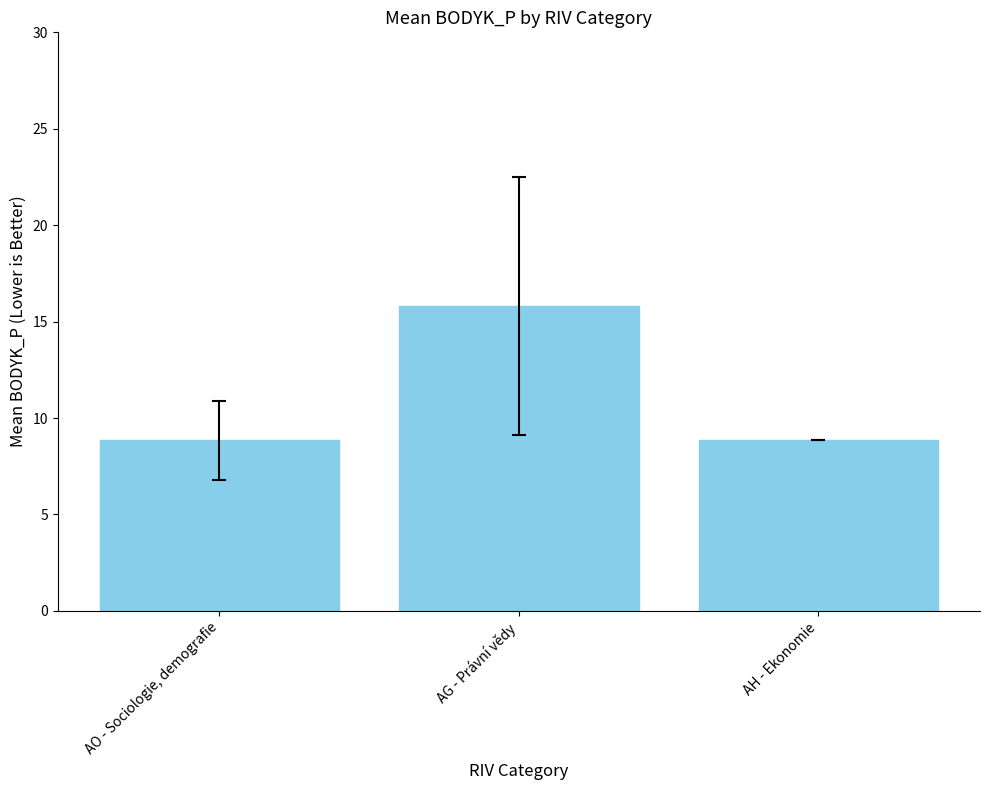

Between AG - Právní vědy and AO - Sociologie, demografie, which is larger?

AG - Právní vědy